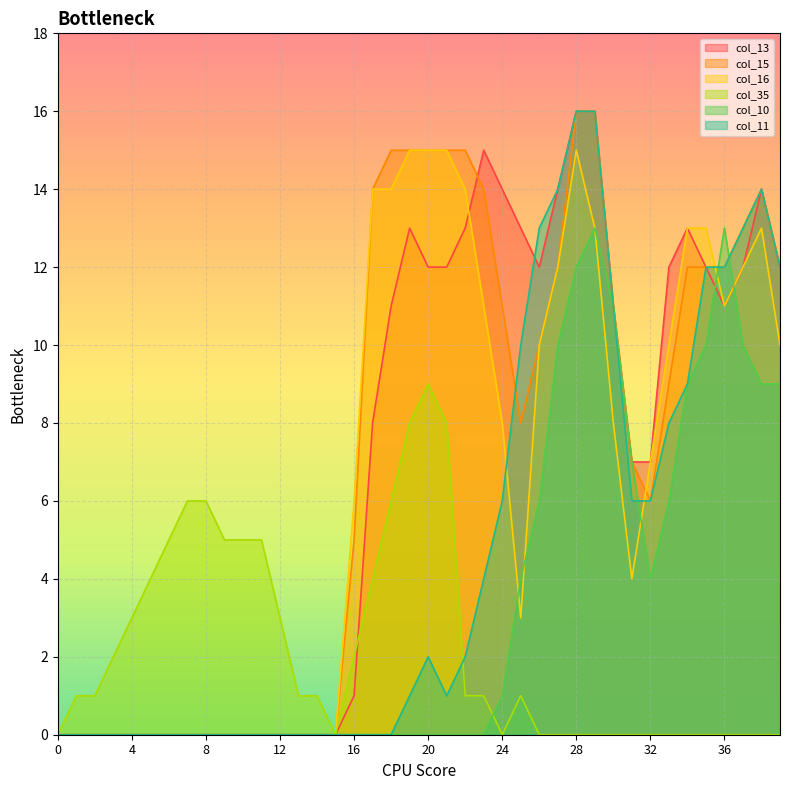

How many intersections are there between col_10 and col_16?

5